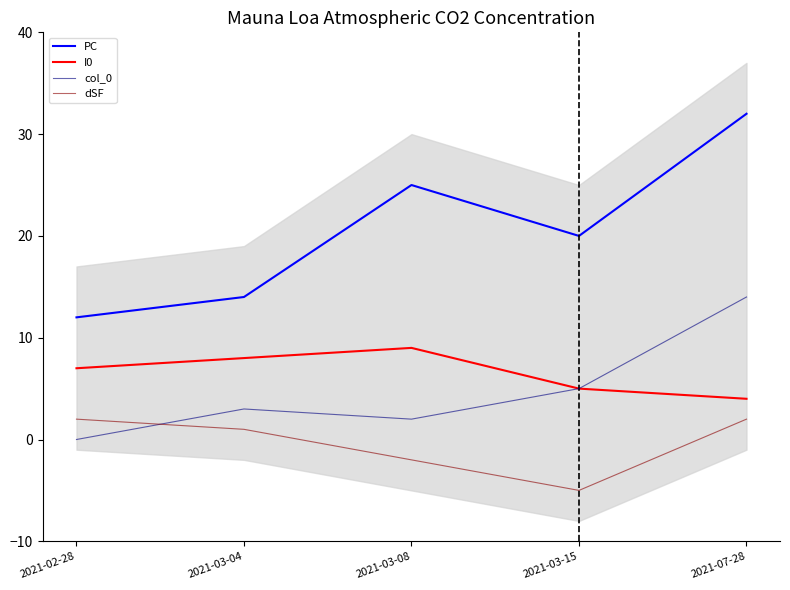

Where does the I0 series first go above 7?

2021-03-04